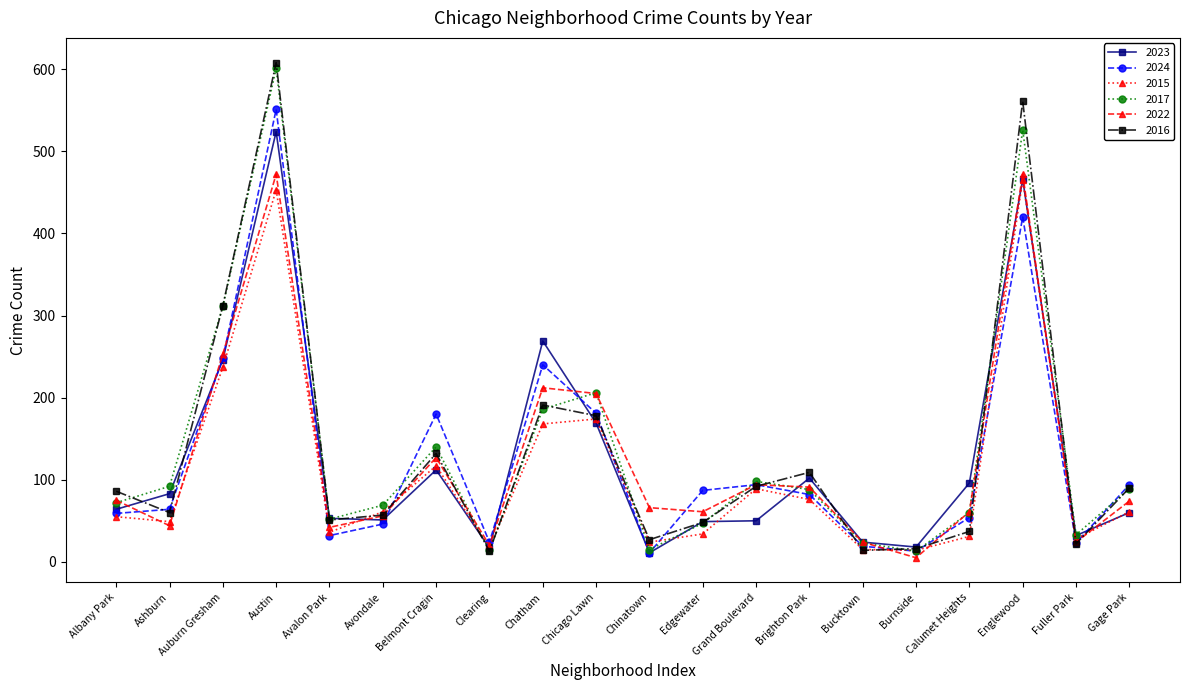

What is the total value across all series at Auburn Gresham?

1607